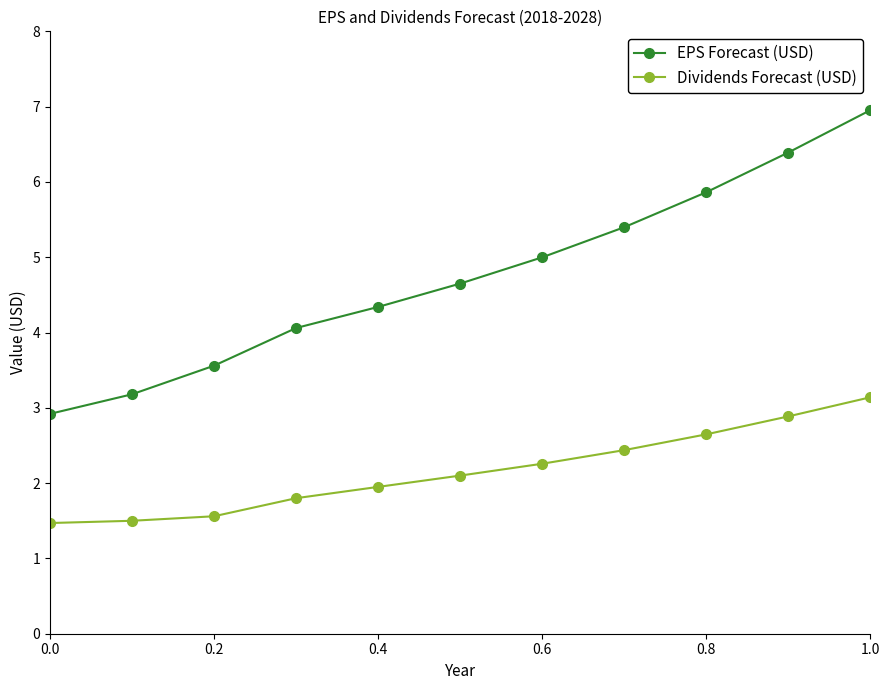

True or false: Dividends Forecast (USD) and EPS Forecast (USD) cross at least once.

False